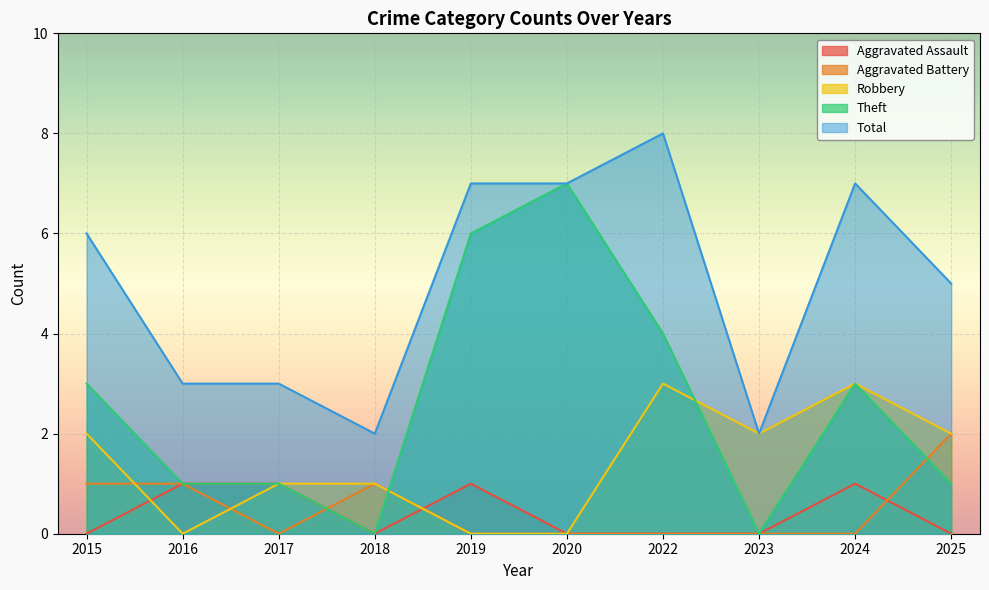

Reading right to left, transcribe all the data shown in this chart.

Aggravated Assault: 0	1	0	0	0	1	0	1	1	0
Aggravated Battery: 2	0	0	0	0	0	1	0	1	1
Robbery: 2	3	2	3	0	0	1	1	0	2
Theft: 1	3	0	4	7	6	0	1	1	3
Total: 5	7	2	8	7	7	2	3	3	6